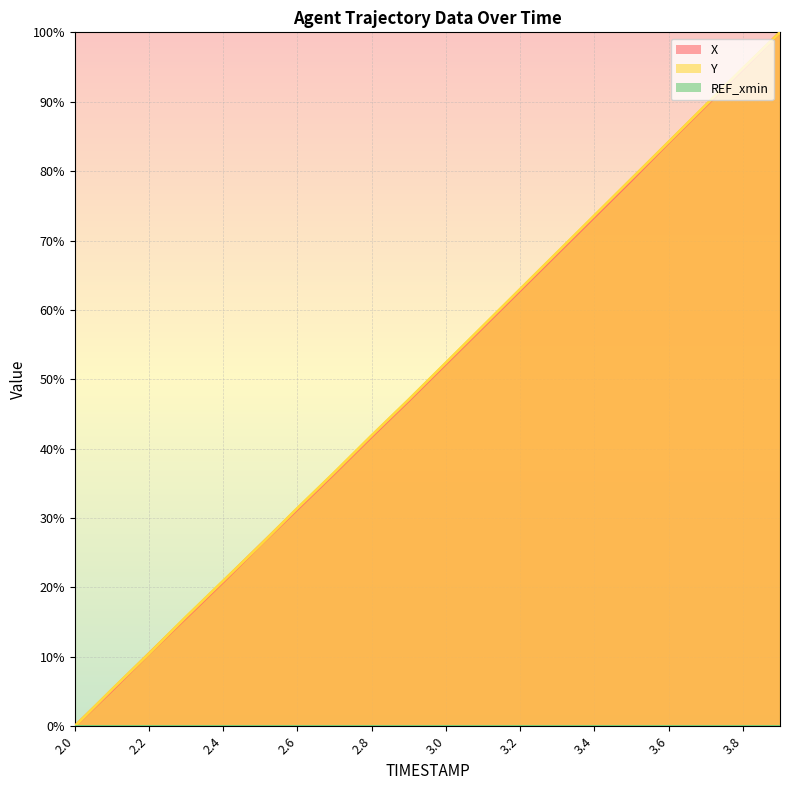

True or false: Y and X intersect in this chart.

False